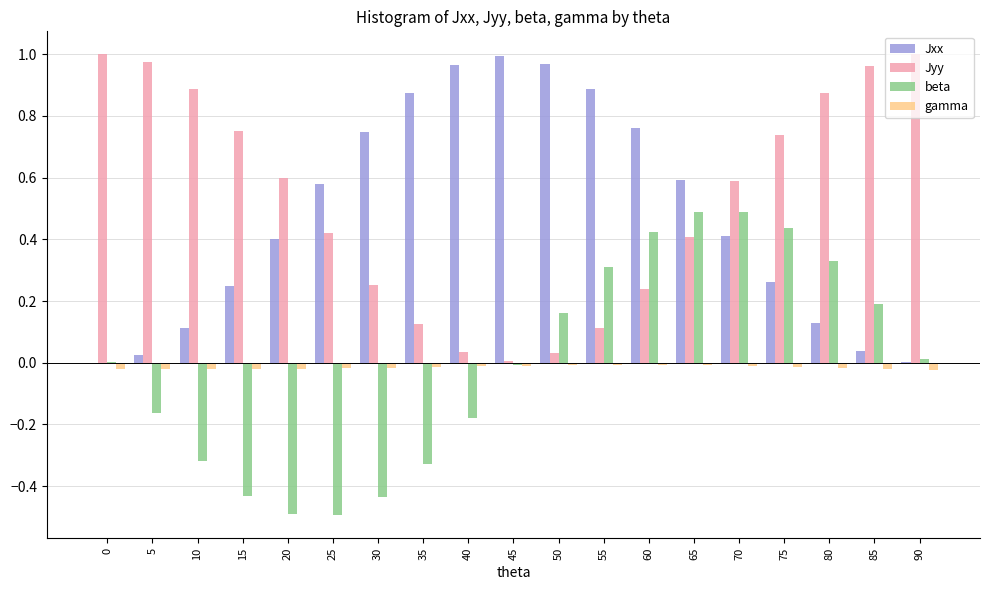

True or false: Jyy has a value of 0.2 at 70.

False